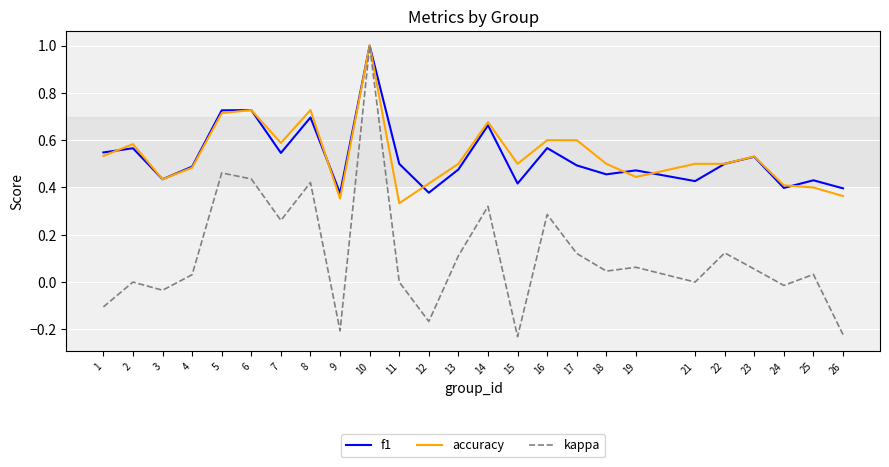

Which series has the widest spread of values?

kappa